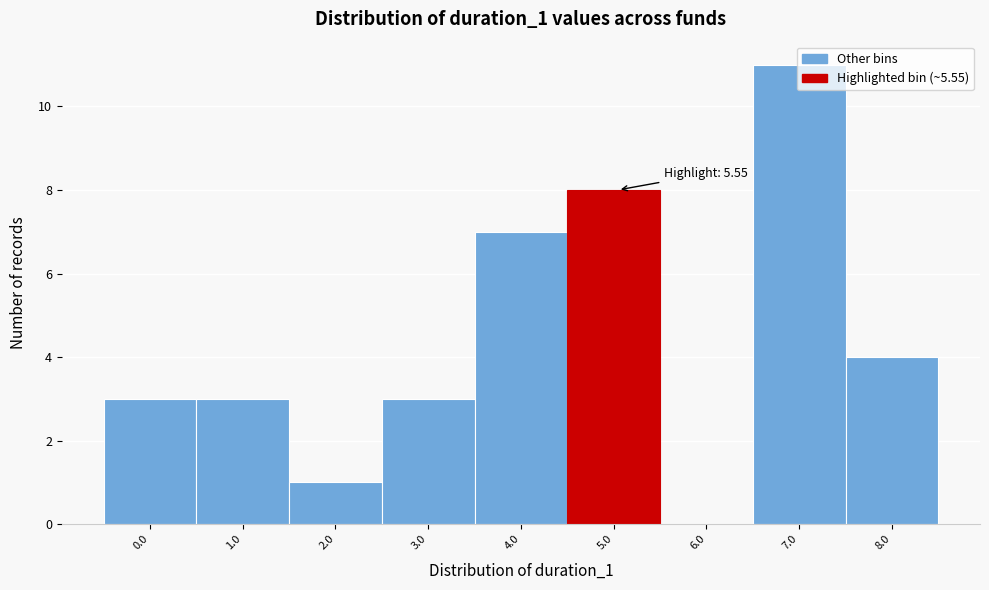

What is the maximum value shown in the chart?

11